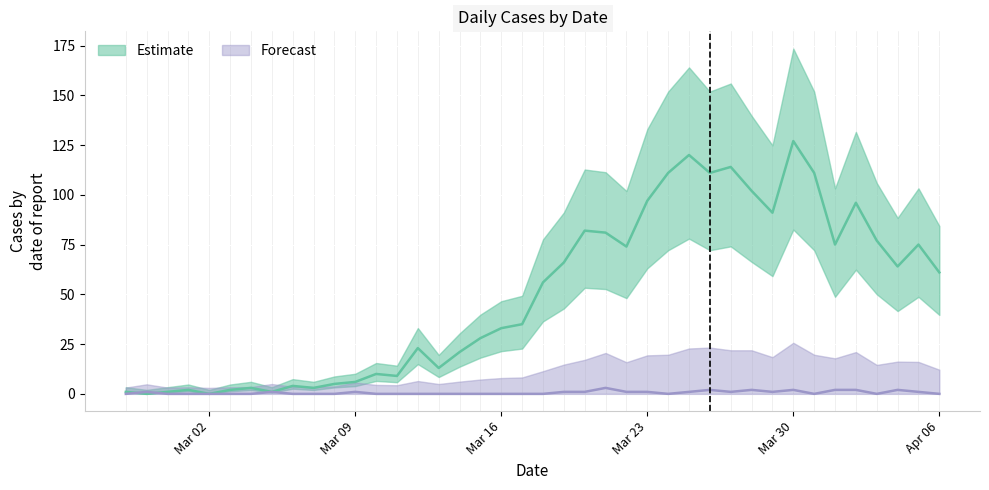

Count the number of categories in the chart.

40